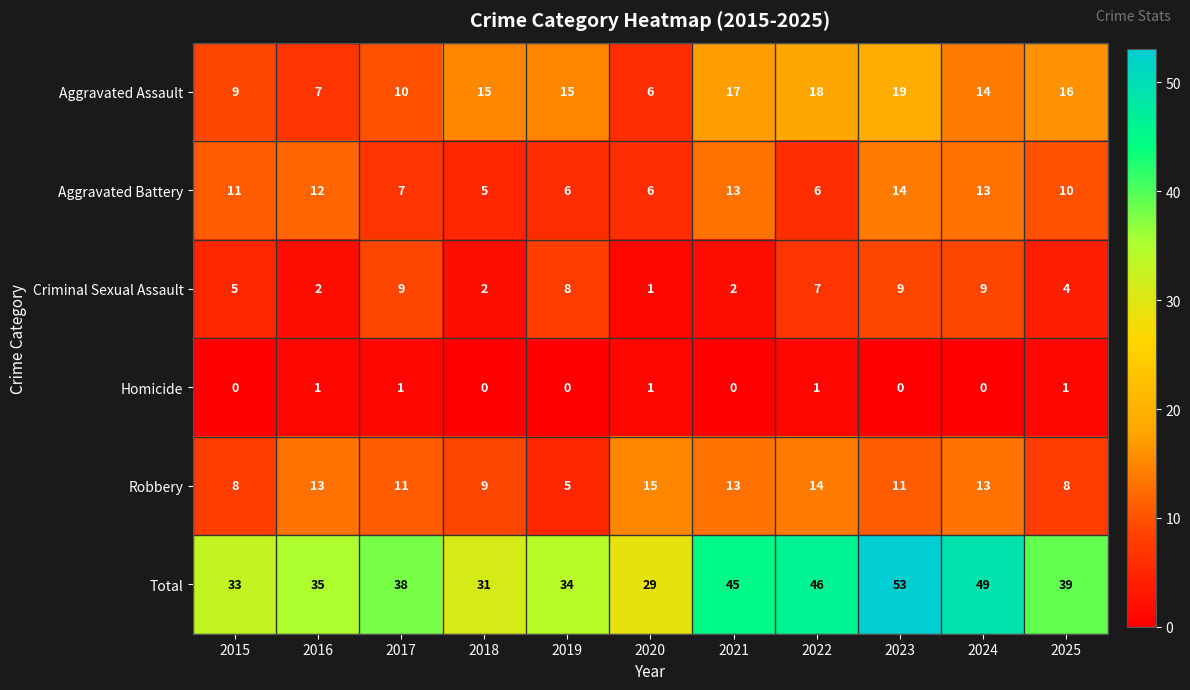

What is the total value across all series at 2023?

106